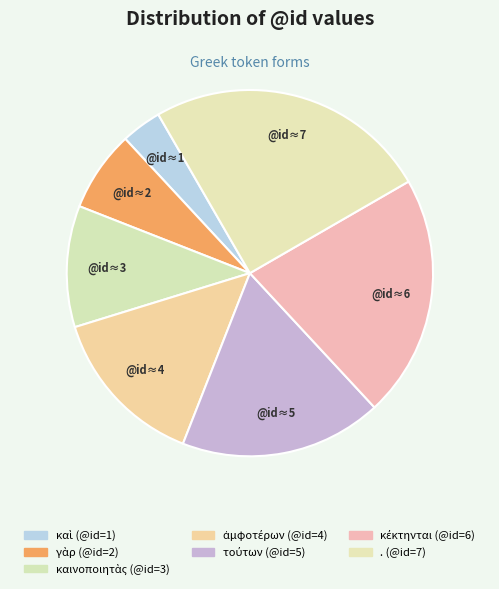

What is the ratio of the value at καὶ to the value at .?

0.1